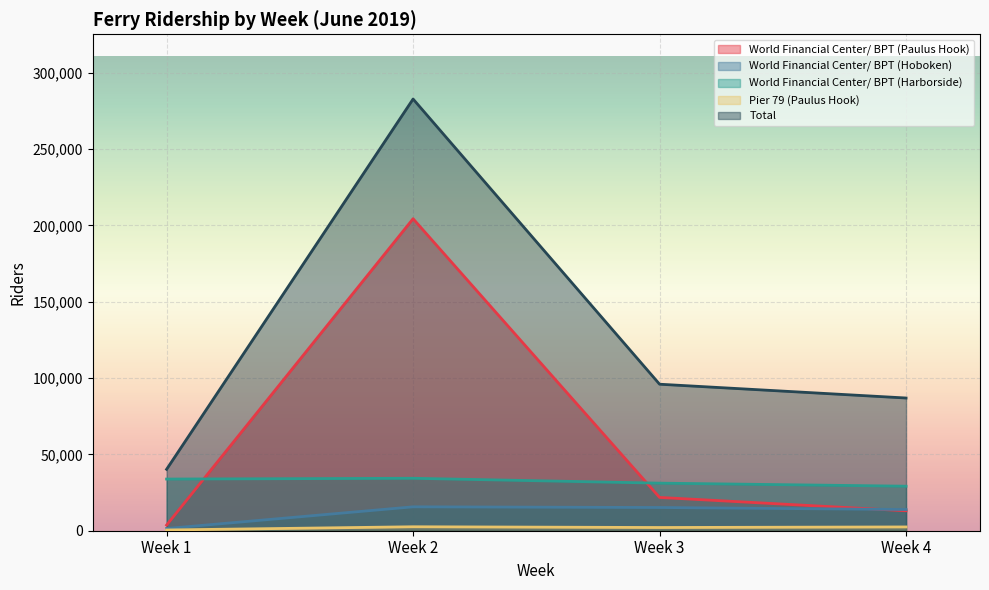

Count the number of categories in the chart.

4